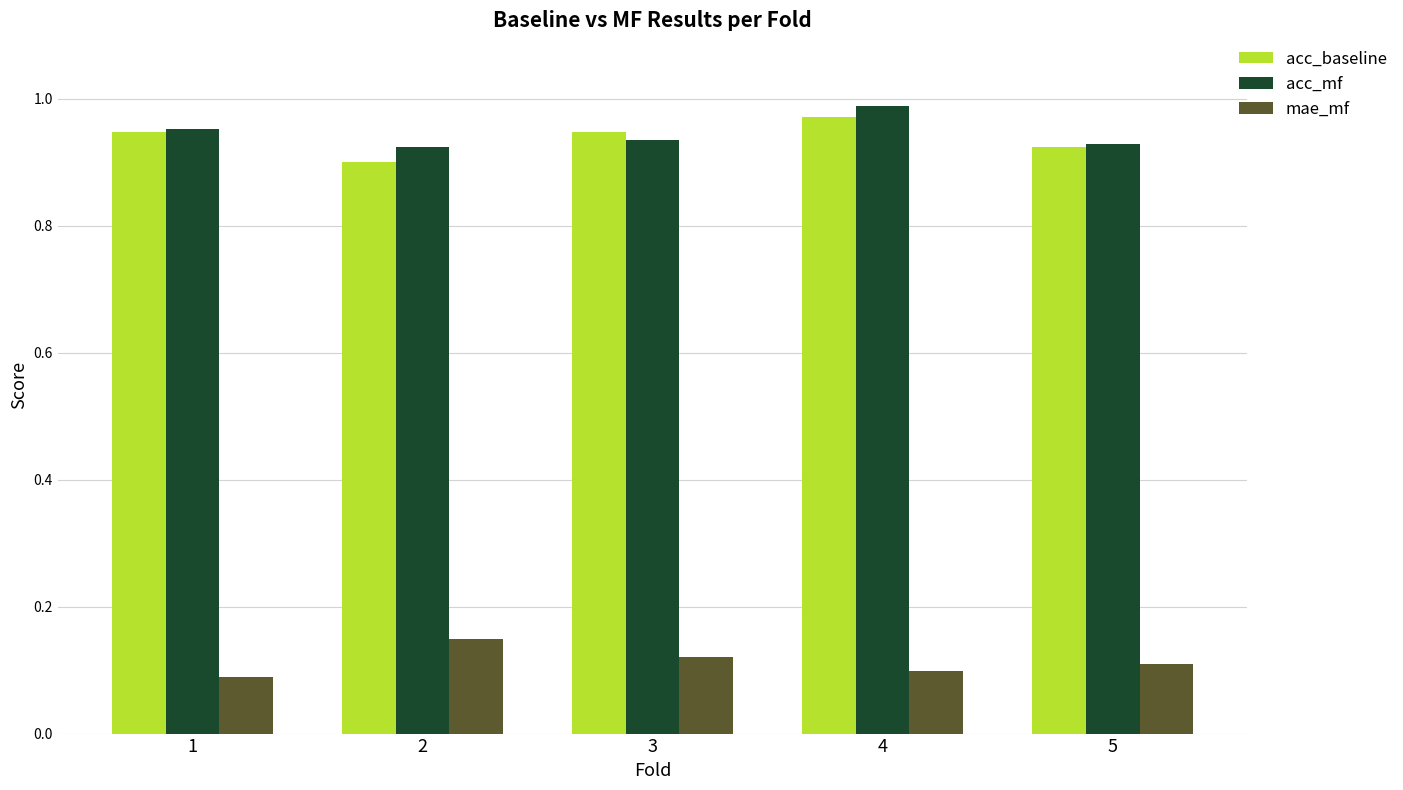

Is it true that mae_mf equals 0.2 at 5?

False